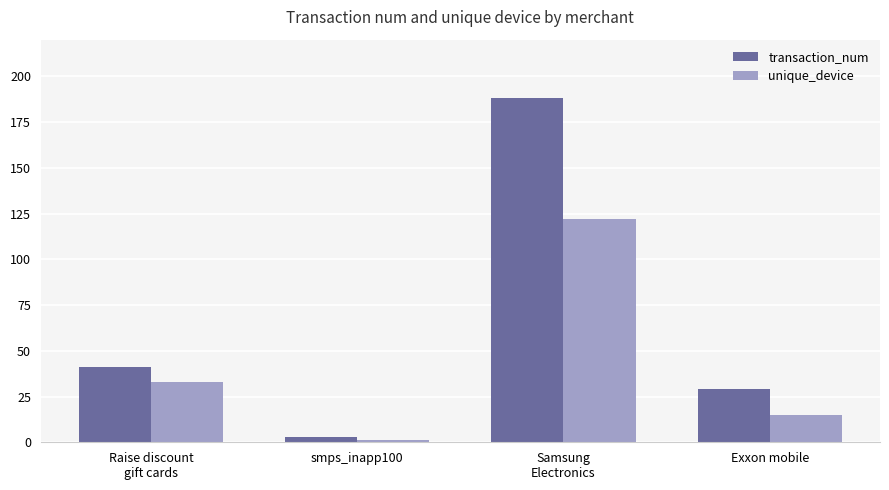

What is the label of the 1st bar from the left?

Raise discount
gift cards